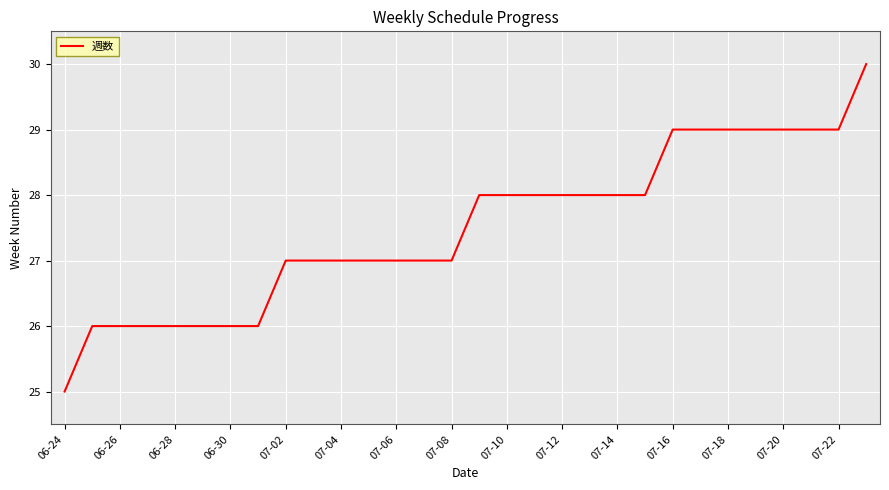

How many values are between 26 and 29?

28